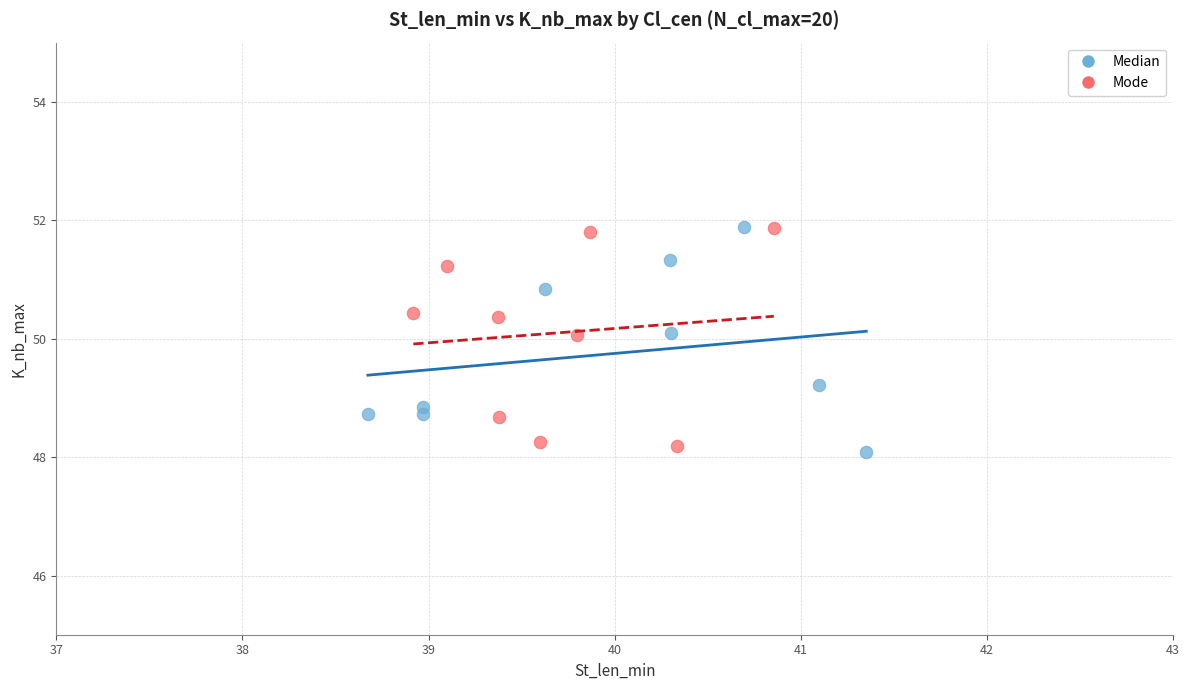

What are all the series names shown in the legend?

Median, Mode